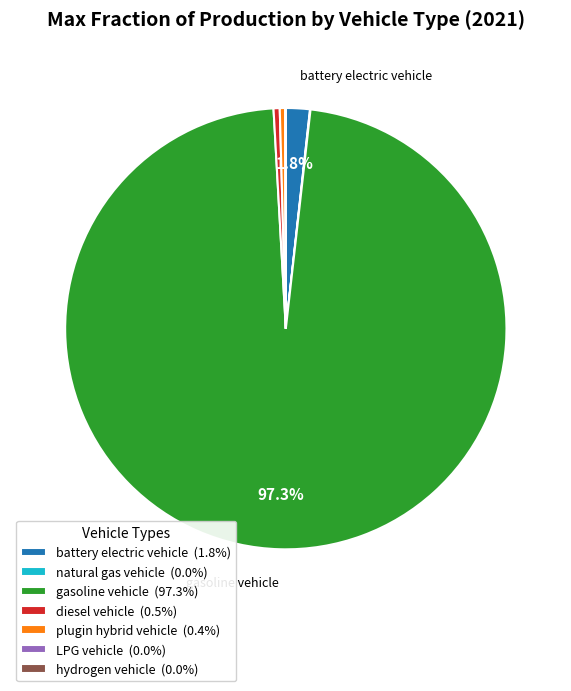

Does gasoline vehicle (97.3%) account for over 50% of the chart?

Yes